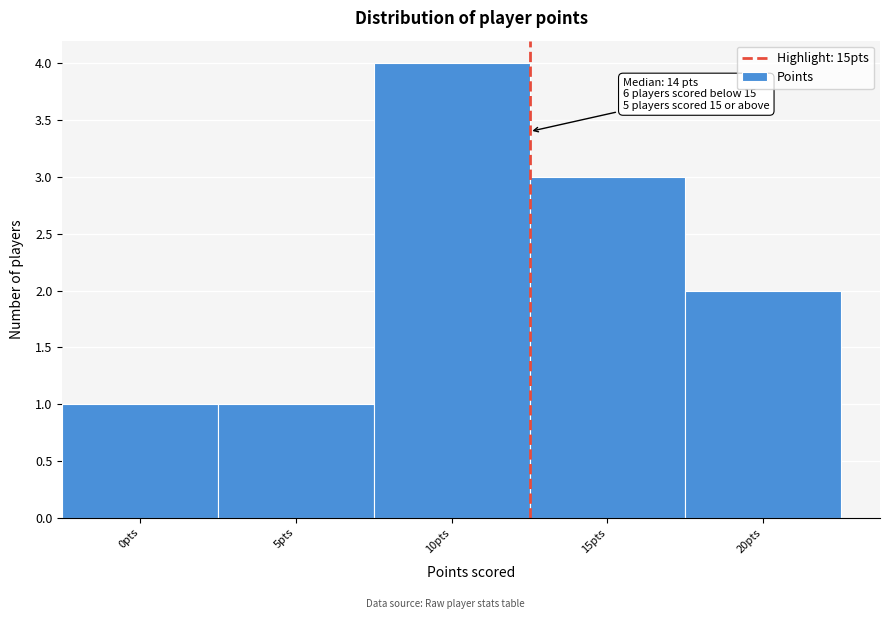

Reading left to right, what are all the values shown in this chart?

1	1	4	3	2